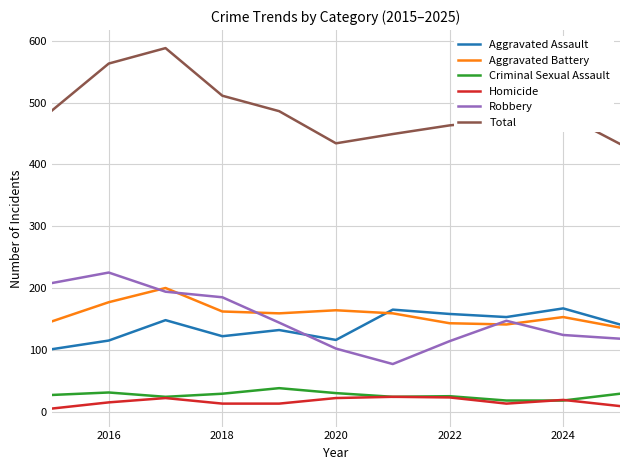

How many values in the Aggravated Assault series are below 141?

5